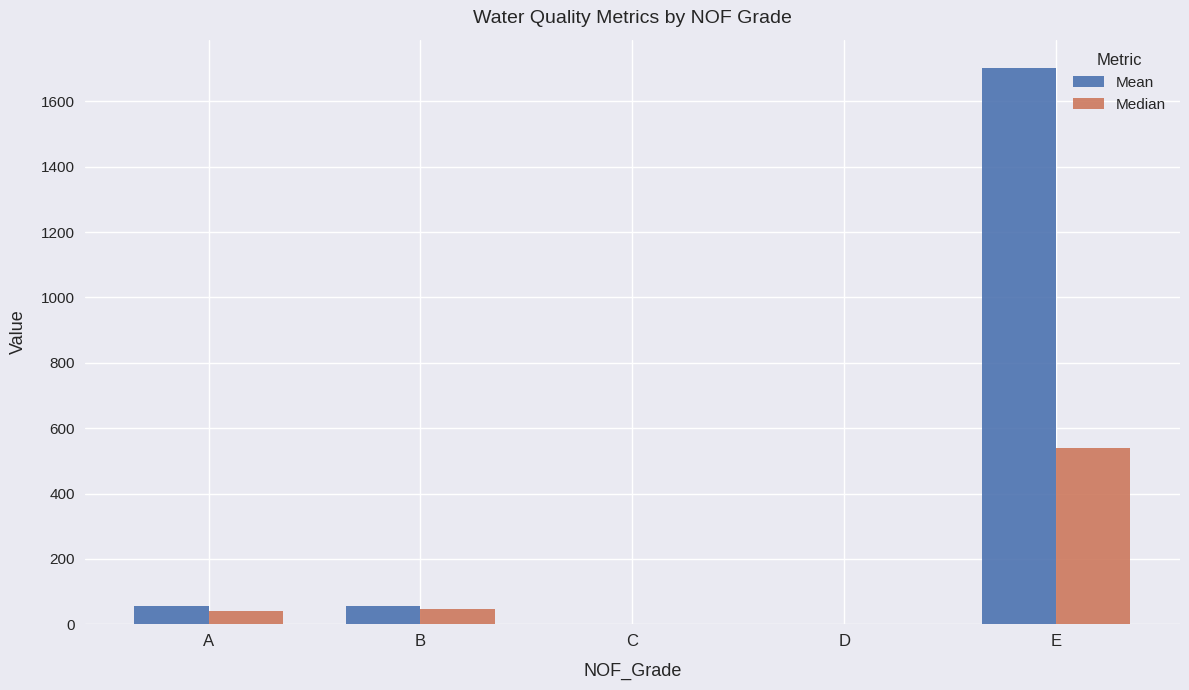

The Median series shows 47.8 at B. True or false?

True